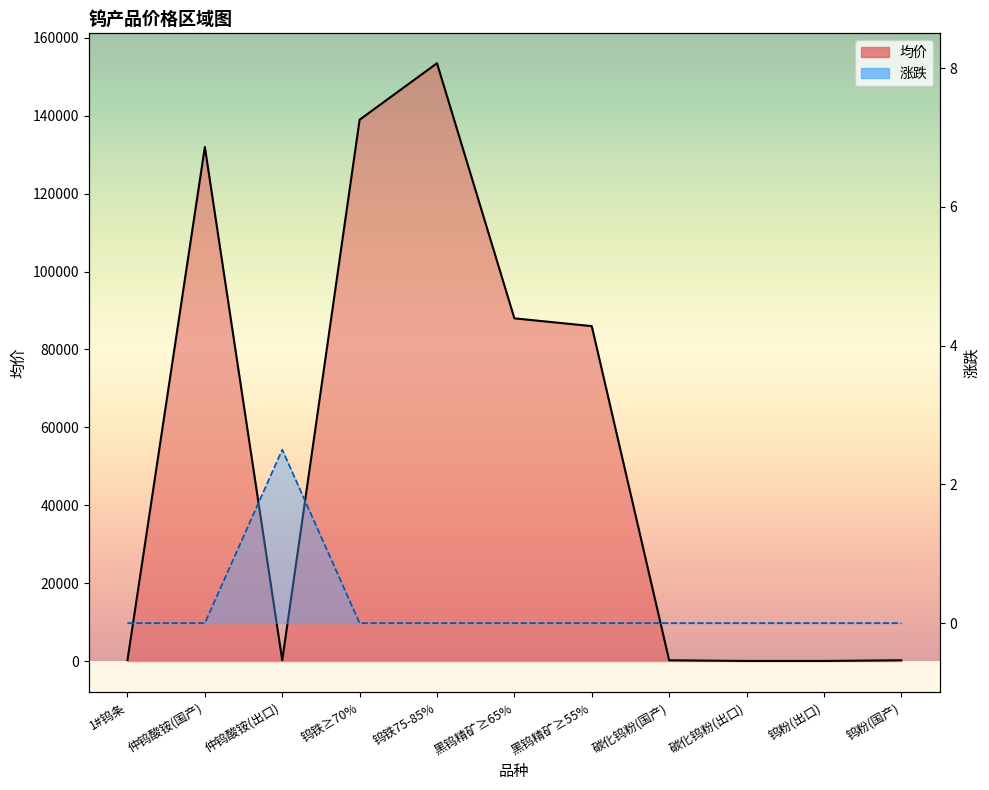

Rank the series by their maximum value, from highest to lowest.

均价, 涨跌